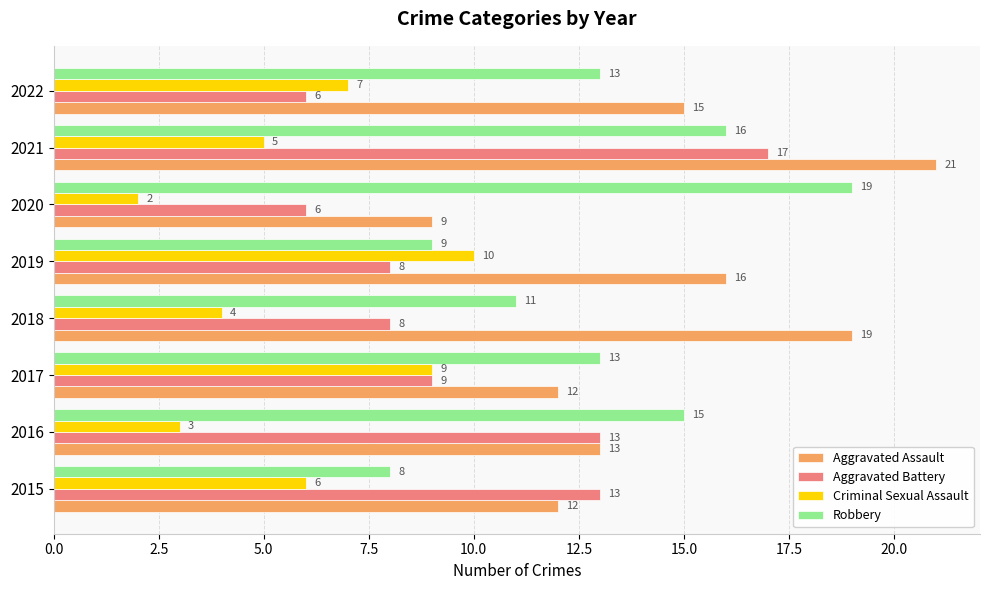

Which series has the largest total across all categories?

Aggravated Assault